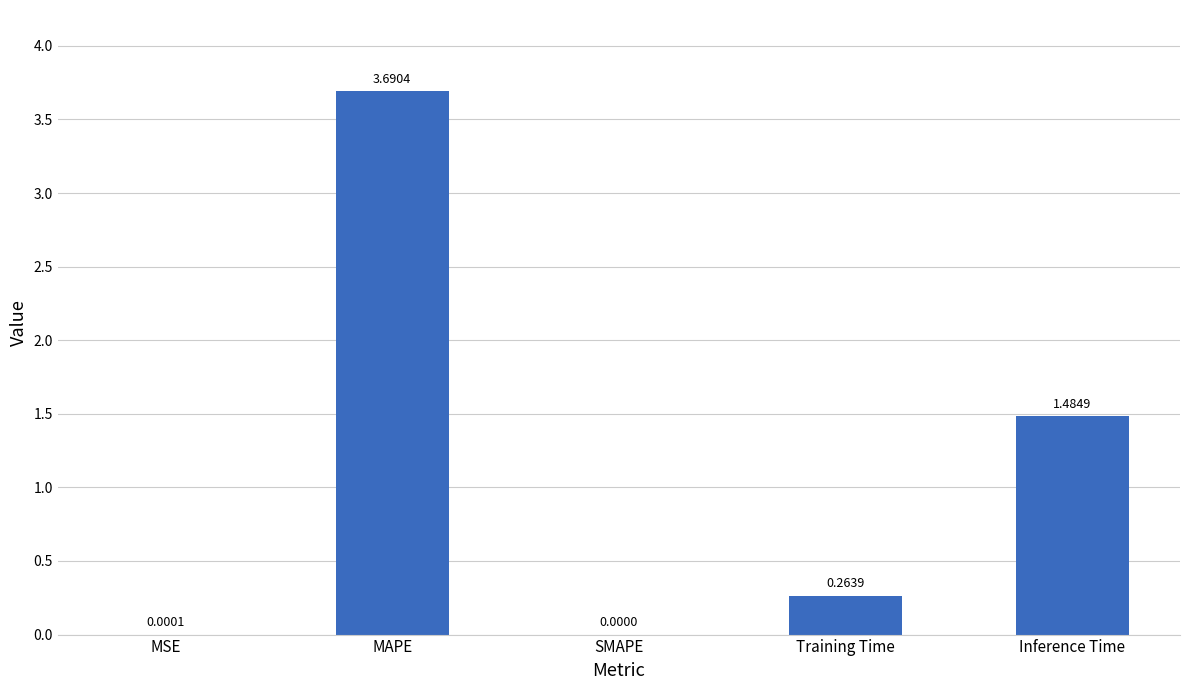

How many distinct data groups are displayed?

1